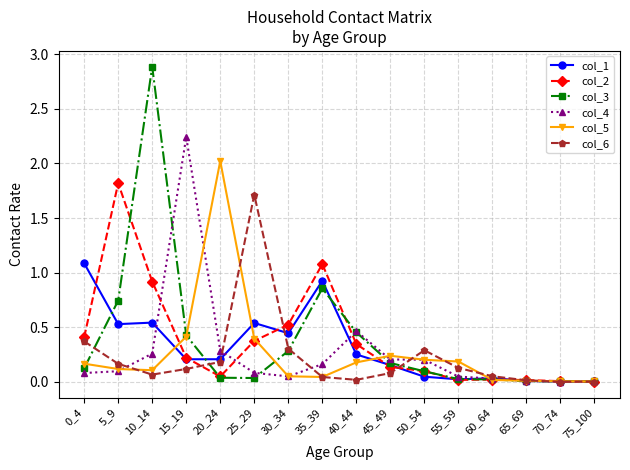

What is the difference between the maximum and minimum values in the col_6 series?

1.7